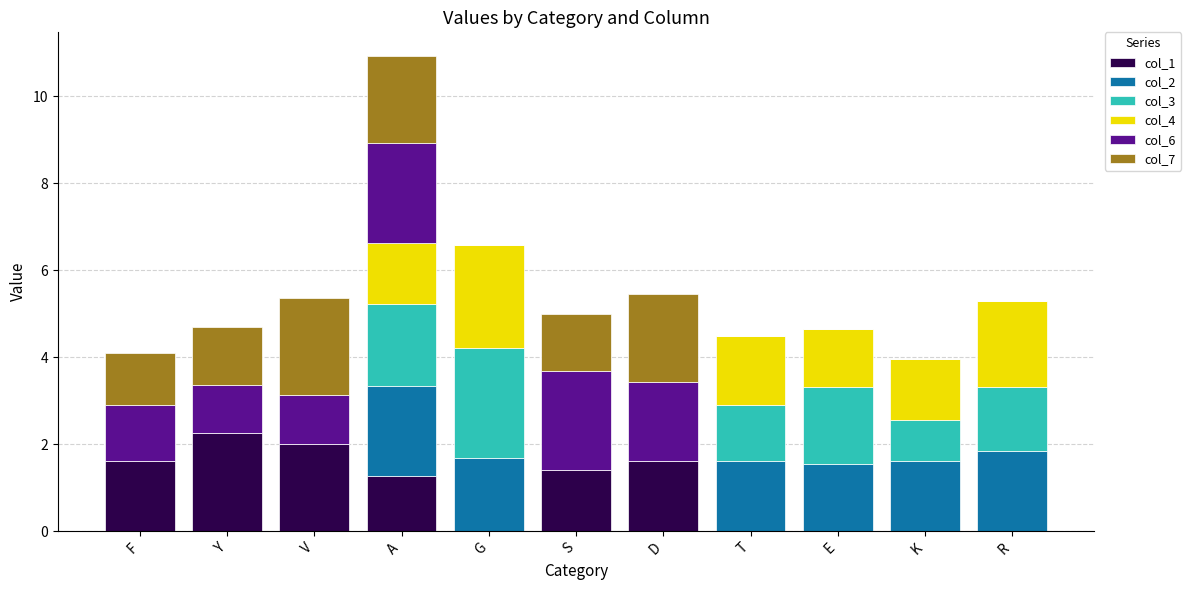

What is the highest value of the col_1 series?

2.3